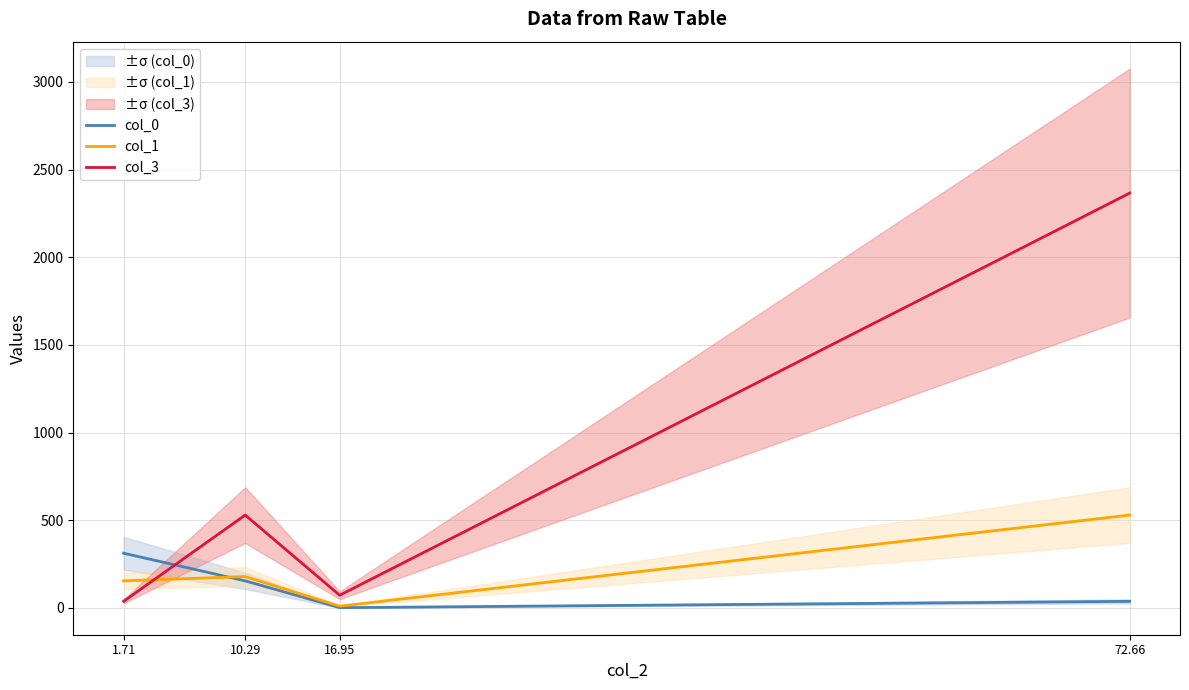

What is the difference between the highest and lowest values at 72.66?

2328.2